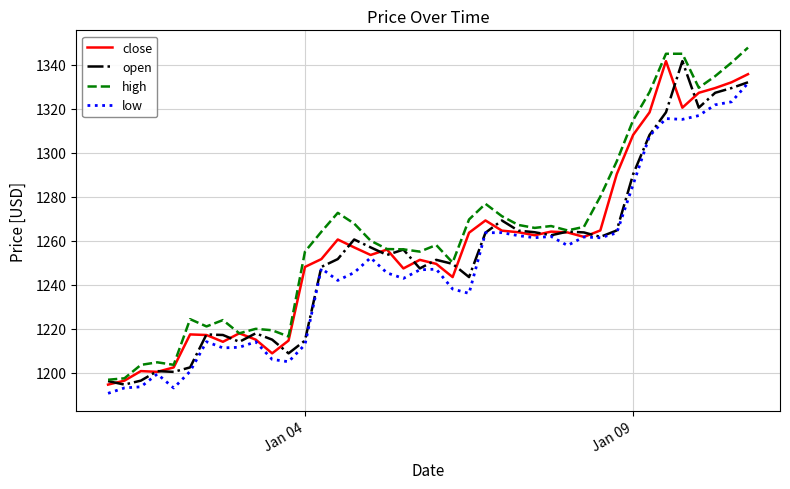

What is the minimum value shown in the chart?

1190.6